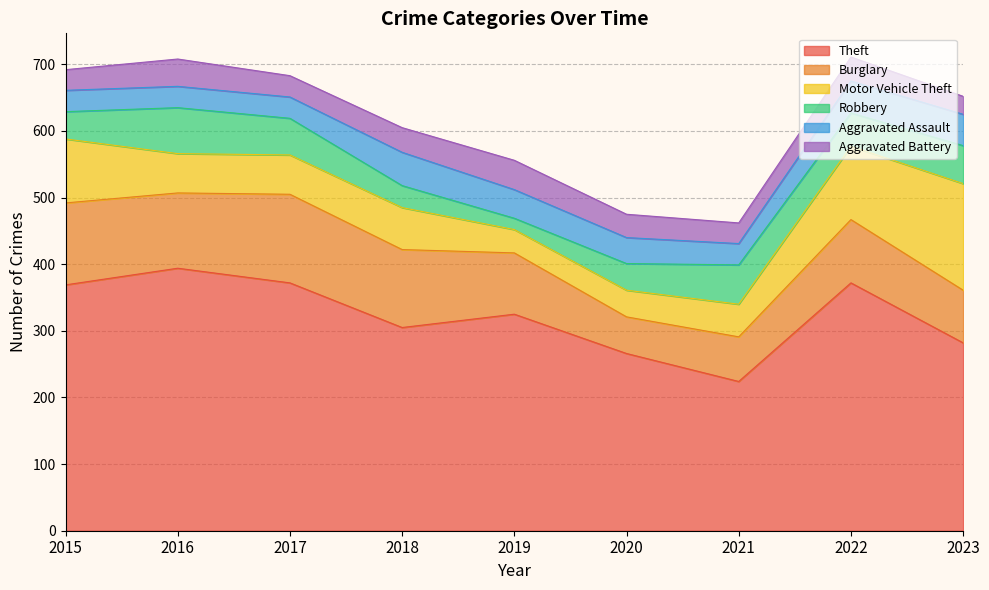

At which label does Burglary reach its minimum?

2020